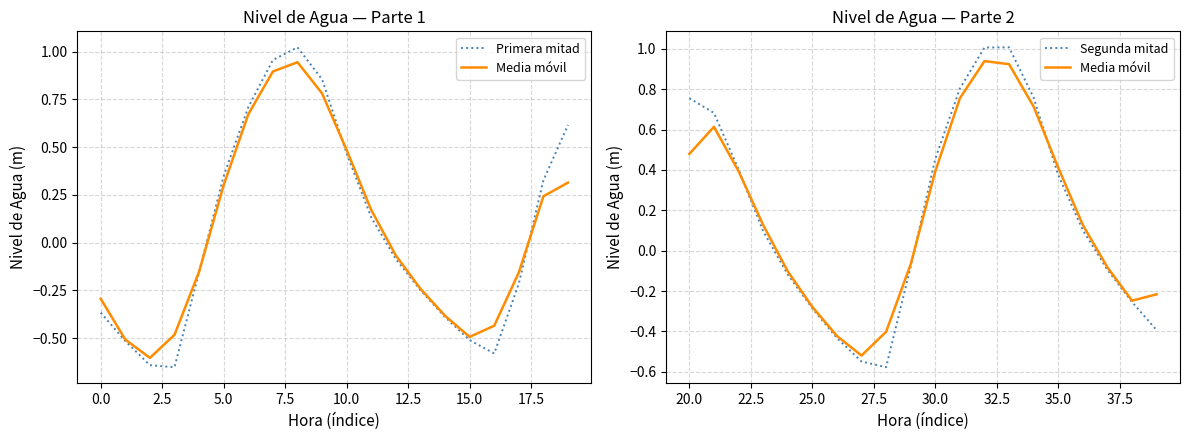

Which series has the largest range (max minus min)?

Primera mitad